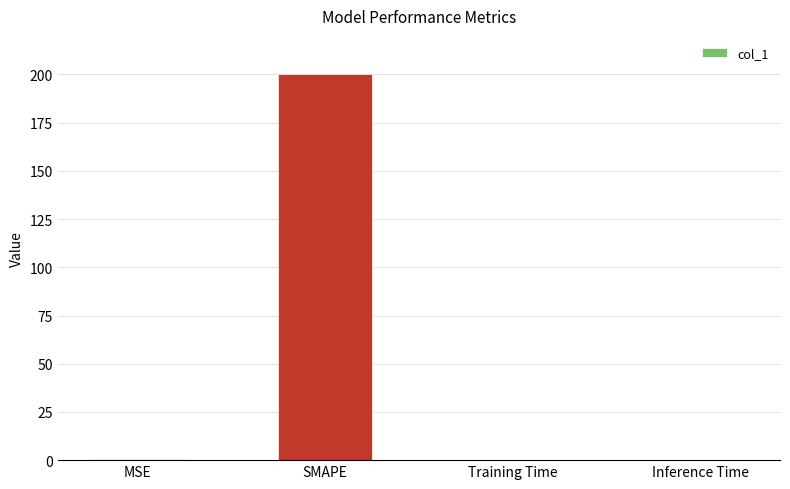

What is the sum of all values?

200.4